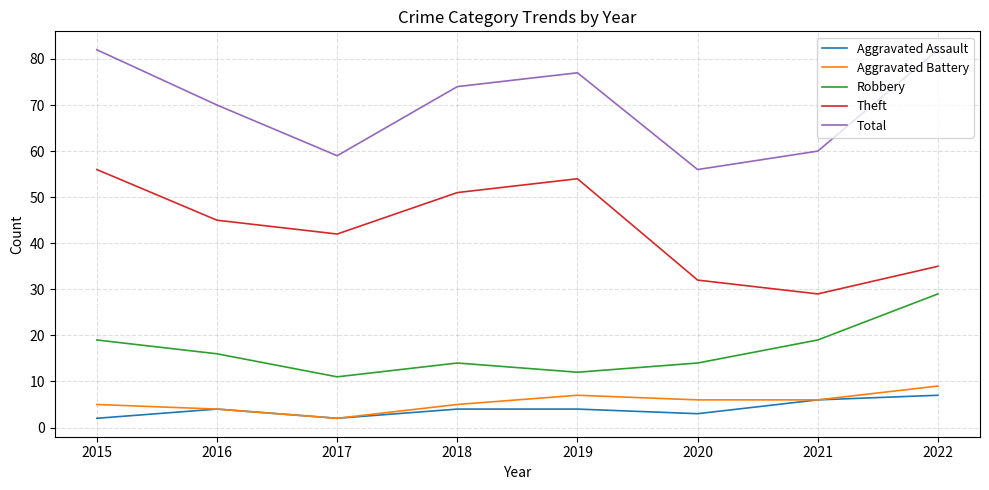

How many lines are shown in the chart?

5